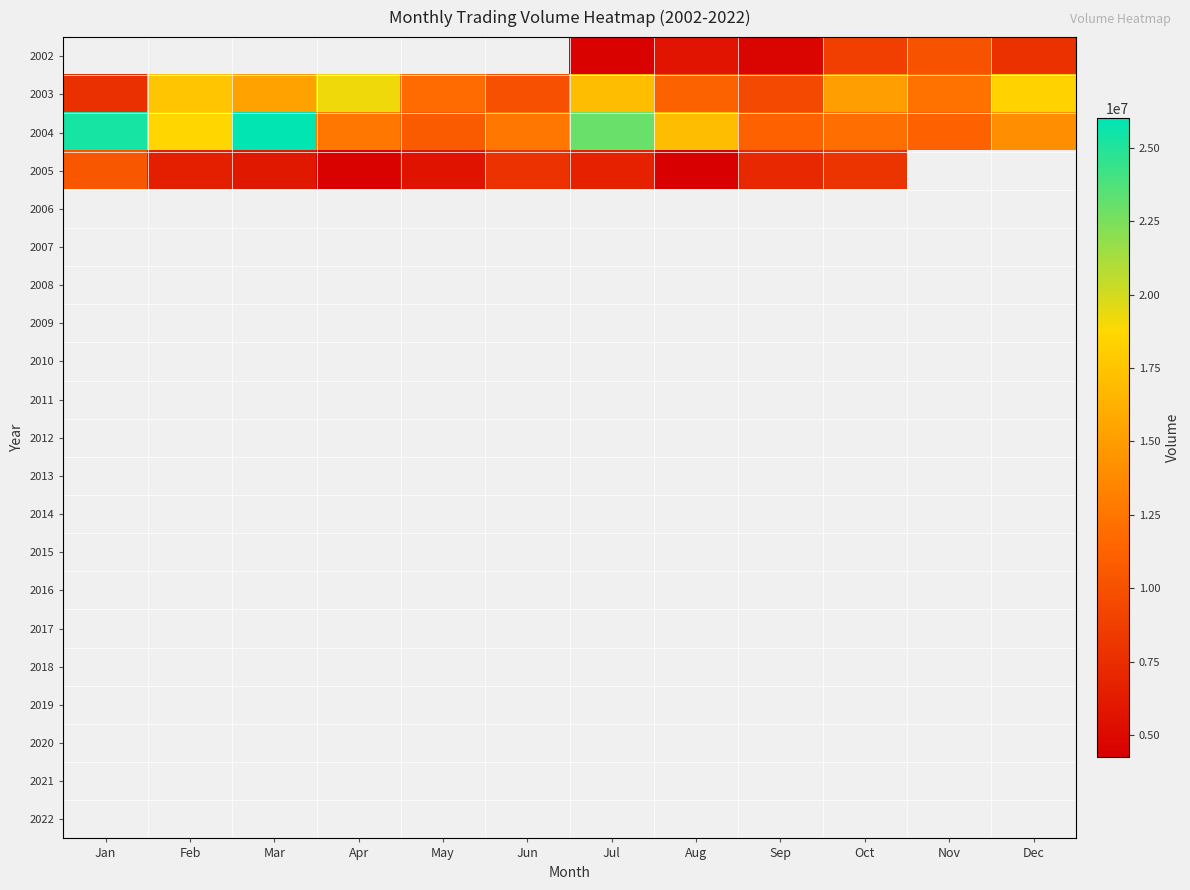

How many data points in 2005 are above 7148551?

3